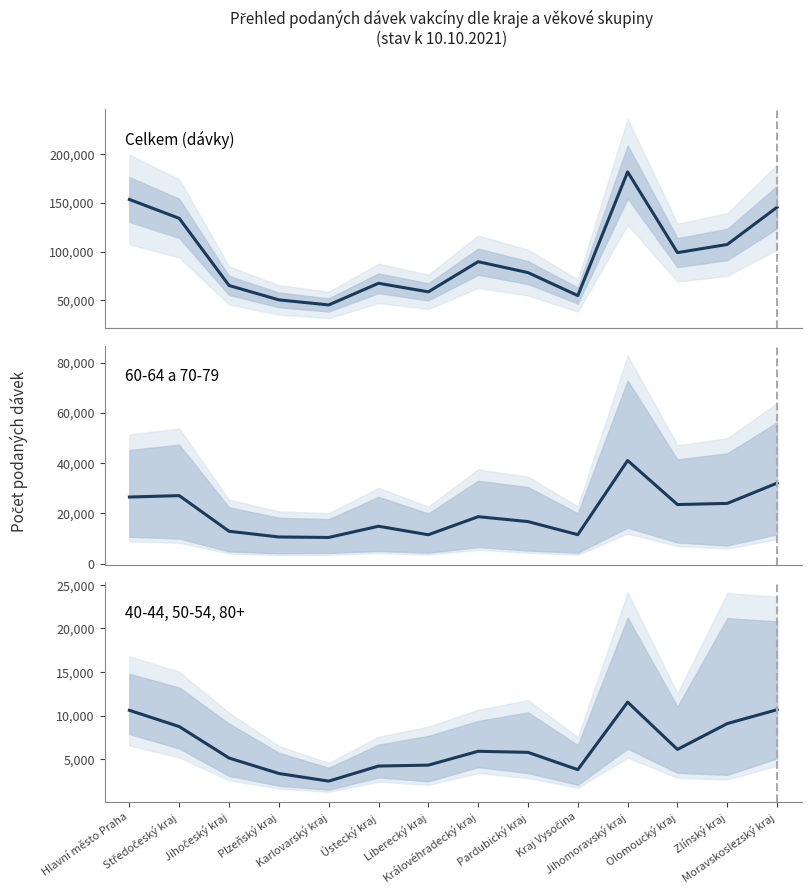

What is the label of the 12th point from the left?

Olomoucký kraj